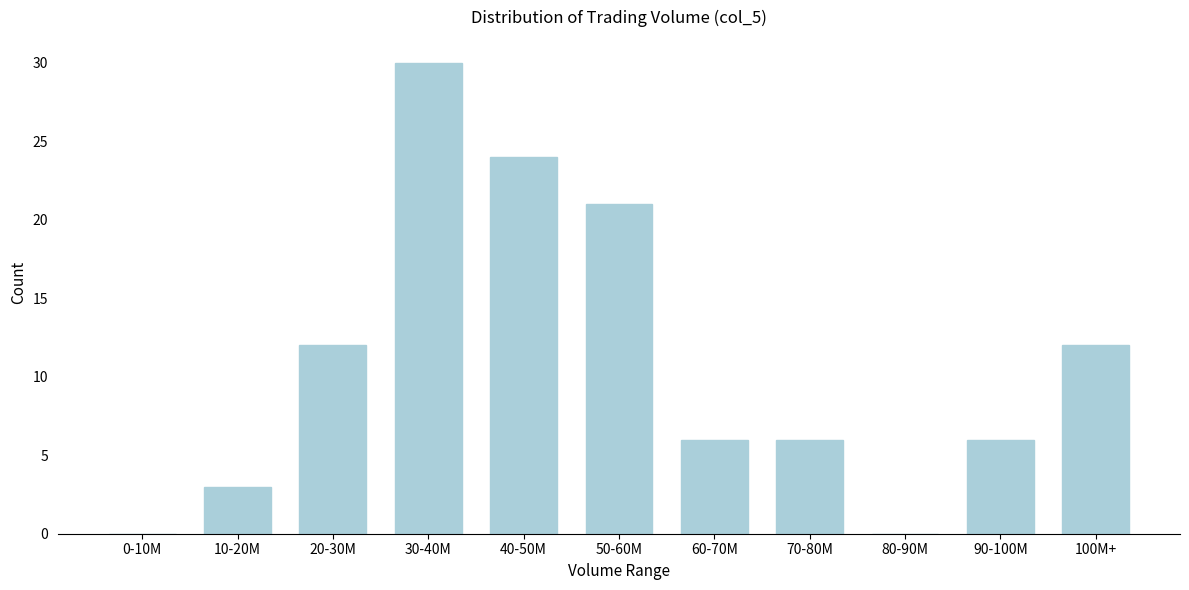

Reading left to right, transcribe all the data shown in this chart.

0-10M=0	10-20M=3	20-30M=12	30-40M=30	40-50M=24	50-60M=21	60-70M=6	70-80M=6	80-90M=0	90-100M=6	100M+=12